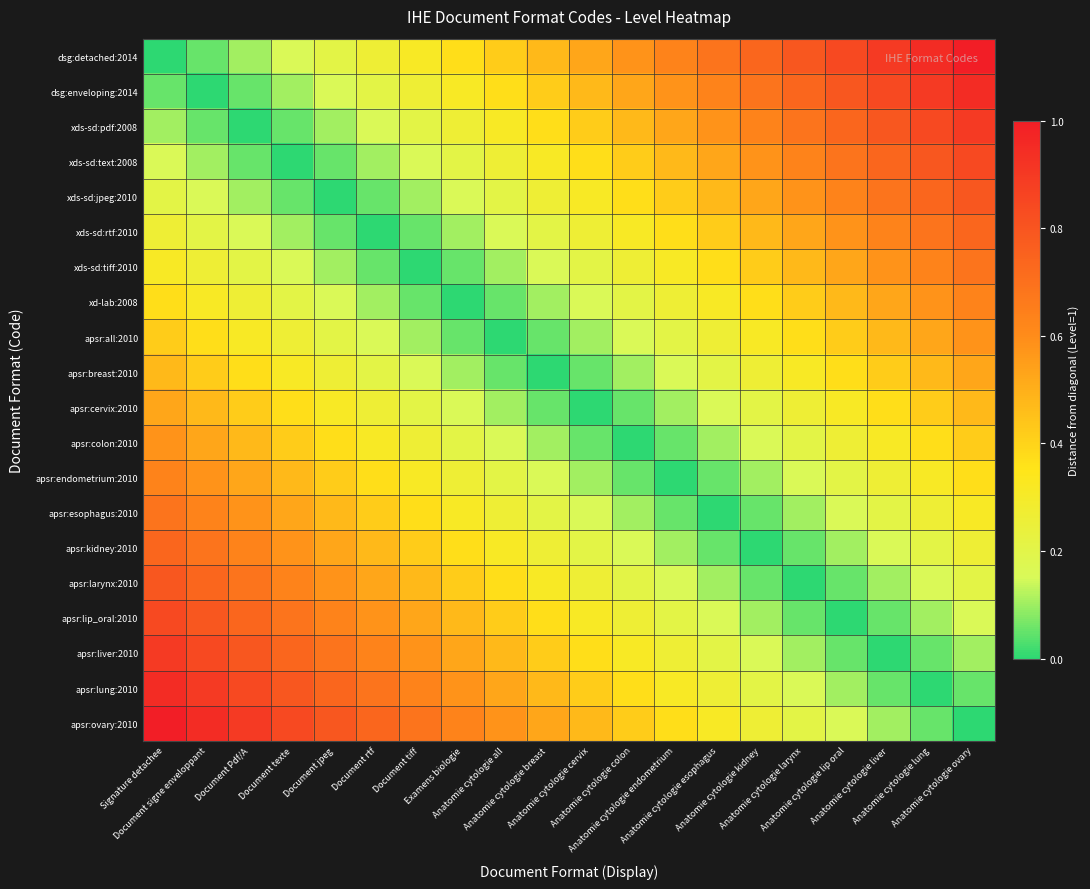

Reading left to right, transcribe all the data shown in this chart.

dsg:detached:2014: Signature detachee=0.0	Document signe enveloppant=0.1	Document Pdf/A=0.1	Document texte=0.2	Document jpeg=0.2	Document rtf=0.3	Document tiff=0.3	Examens biologie=0.4	Anatomie cytologie all=0.4	Anatomie cytologie breast=0.5	Anatomie cytologie cervix=0.5	Anatomie cytologie colon=0.6	Anatomie cytologie endometrium=0.6	Anatomie cytologie esophagus=0.7	Anatomie cytologie kidney=0.7	Anatomie cytologie larynx=0.8	Anatomie cytologie lip oral=0.8	Anatomie cytologie liver=0.9	Anatomie cytologie lung=0.9	Anatomie cytologie ovary=1.0
dsg:enveloping:2014: Signature detachee=0.1	Document signe enveloppant=0.0	Document Pdf/A=0.1	Document texte=0.1	Document jpeg=0.2	Document rtf=0.2	Document tiff=0.3	Examens biologie=0.3	Anatomie cytologie all=0.4	Anatomie cytologie breast=0.4	Anatomie cytologie cervix=0.5	Anatomie cytologie colon=0.5	Anatomie cytologie endometrium=0.6	Anatomie cytologie esophagus=0.6	Anatomie cytologie kidney=0.7	Anatomie cytologie larynx=0.7	Anatomie cytologie lip oral=0.8	Anatomie cytologie liver=0.8	Anatomie cytologie lung=0.9	Anatomie cytologie ovary=0.9
xds-sd:pdf:2008: Signature detachee=0.1	Document signe enveloppant=0.1	Document Pdf/A=0.0	Document texte=0.1	Document jpeg=0.1	Document rtf=0.2	Document tiff=0.2	Examens biologie=0.3	Anatomie cytologie all=0.3	Anatomie cytologie breast=0.4	Anatomie cytologie cervix=0.4	Anatomie cytologie colon=0.5	Anatomie cytologie endometrium=0.5	Anatomie cytologie esophagus=0.6	Anatomie cytologie kidney=0.6	Anatomie cytologie larynx=0.7	Anatomie cytologie lip oral=0.7	Anatomie cytologie liver=0.8	Anatomie cytologie lung=0.8	Anatomie cytologie ovary=0.9
xds-sd:text:2008: Signature detachee=0.2	Document signe enveloppant=0.1	Document Pdf/A=0.1	Document texte=0.0	Document jpeg=0.1	Document rtf=0.1	Document tiff=0.2	Examens biologie=0.2	Anatomie cytologie all=0.3	Anatomie cytologie breast=0.3	Anatomie cytologie cervix=0.4	Anatomie cytologie colon=0.4	Anatomie cytologie endometrium=0.5	Anatomie cytologie esophagus=0.5	Anatomie cytologie kidney=0.6	Anatomie cytologie larynx=0.6	Anatomie cytologie lip oral=0.7	Anatomie cytologie liver=0.7	Anatomie cytologie lung=0.8	Anatomie cytologie ovary=0.8
xds-sd:jpeg:2010: Signature detachee=0.2	Document signe enveloppant=0.2	Document Pdf/A=0.1	Document texte=0.1	Document jpeg=0.0	Document rtf=0.1	Document tiff=0.1	Examens biologie=0.2	Anatomie cytologie all=0.2	Anatomie cytologie breast=0.3	Anatomie cytologie cervix=0.3	Anatomie cytologie colon=0.4	Anatomie cytologie endometrium=0.4	Anatomie cytologie esophagus=0.5	Anatomie cytologie kidney=0.5	Anatomie cytologie larynx=0.6	Anatomie cytologie lip oral=0.6	Anatomie cytologie liver=0.7	Anatomie cytologie lung=0.7	Anatomie cytologie ovary=0.8
xds-sd:rtf:2010: Signature detachee=0.3	Document signe enveloppant=0.2	Document Pdf/A=0.2	Document texte=0.1	Document jpeg=0.1	Document rtf=0.0	Document tiff=0.1	Examens biologie=0.1	Anatomie cytologie all=0.2	Anatomie cytologie breast=0.2	Anatomie cytologie cervix=0.3	Anatomie cytologie colon=0.3	Anatomie cytologie endometrium=0.4	Anatomie cytologie esophagus=0.4	Anatomie cytologie kidney=0.5	Anatomie cytologie larynx=0.5	Anatomie cytologie lip oral=0.6	Anatomie cytologie liver=0.6	Anatomie cytologie lung=0.7	Anatomie cytologie ovary=0.7
xds-sd:tiff:2010: Signature detachee=0.3	Document signe enveloppant=0.3	Document Pdf/A=0.2	Document texte=0.2	Document jpeg=0.1	Document rtf=0.1	Document tiff=0.0	Examens biologie=0.1	Anatomie cytologie all=0.1	Anatomie cytologie breast=0.2	Anatomie cytologie cervix=0.2	Anatomie cytologie colon=0.3	Anatomie cytologie endometrium=0.3	Anatomie cytologie esophagus=0.4	Anatomie cytologie kidney=0.4	Anatomie cytologie larynx=0.5	Anatomie cytologie lip oral=0.5	Anatomie cytologie liver=0.6	Anatomie cytologie lung=0.6	Anatomie cytologie ovary=0.7
xd-lab:2008: Signature detachee=0.4	Document signe enveloppant=0.3	Document Pdf/A=0.3	Document texte=0.2	Document jpeg=0.2	Document rtf=0.1	Document tiff=0.1	Examens biologie=0.0	Anatomie cytologie all=0.1	Anatomie cytologie breast=0.1	Anatomie cytologie cervix=0.2	Anatomie cytologie colon=0.2	Anatomie cytologie endometrium=0.3	Anatomie cytologie esophagus=0.3	Anatomie cytologie kidney=0.4	Anatomie cytologie larynx=0.4	Anatomie cytologie lip oral=0.5	Anatomie cytologie liver=0.5	Anatomie cytologie lung=0.6	Anatomie cytologie ovary=0.6
apsr:all:2010: Signature detachee=0.4	Document signe enveloppant=0.4	Document Pdf/A=0.3	Document texte=0.3	Document jpeg=0.2	Document rtf=0.2	Document tiff=0.1	Examens biologie=0.1	Anatomie cytologie all=0.0	Anatomie cytologie breast=0.1	Anatomie cytologie cervix=0.1	Anatomie cytologie colon=0.2	Anatomie cytologie endometrium=0.2	Anatomie cytologie esophagus=0.3	Anatomie cytologie kidney=0.3	Anatomie cytologie larynx=0.4	Anatomie cytologie lip oral=0.4	Anatomie cytologie liver=0.5	Anatomie cytologie lung=0.5	Anatomie cytologie ovary=0.6
apsr:breast:2010: Signature detachee=0.5	Document signe enveloppant=0.4	Document Pdf/A=0.4	Document texte=0.3	Document jpeg=0.3	Document rtf=0.2	Document tiff=0.2	Examens biologie=0.1	Anatomie cytologie all=0.1	Anatomie cytologie breast=0.0	Anatomie cytologie cervix=0.1	Anatomie cytologie colon=0.1	Anatomie cytologie endometrium=0.2	Anatomie cytologie esophagus=0.2	Anatomie cytologie kidney=0.3	Anatomie cytologie larynx=0.3	Anatomie cytologie lip oral=0.4	Anatomie cytologie liver=0.4	Anatomie cytologie lung=0.5	Anatomie cytologie ovary=0.5
apsr:cervix:2010: Signature detachee=0.5	Document signe enveloppant=0.5	Document Pdf/A=0.4	Document texte=0.4	Document jpeg=0.3	Document rtf=0.3	Document tiff=0.2	Examens biologie=0.2	Anatomie cytologie all=0.1	Anatomie cytologie breast=0.1	Anatomie cytologie cervix=0.0	Anatomie cytologie colon=0.1	Anatomie cytologie endometrium=0.1	Anatomie cytologie esophagus=0.2	Anatomie cytologie kidney=0.2	Anatomie cytologie larynx=0.3	Anatomie cytologie lip oral=0.3	Anatomie cytologie liver=0.4	Anatomie cytologie lung=0.4	Anatomie cytologie ovary=0.5
apsr:colon:2010: Signature detachee=0.6	Document signe enveloppant=0.5	Document Pdf/A=0.5	Document texte=0.4	Document jpeg=0.4	Document rtf=0.3	Document tiff=0.3	Examens biologie=0.2	Anatomie cytologie all=0.2	Anatomie cytologie breast=0.1	Anatomie cytologie cervix=0.1	Anatomie cytologie colon=0.0	Anatomie cytologie endometrium=0.1	Anatomie cytologie esophagus=0.1	Anatomie cytologie kidney=0.2	Anatomie cytologie larynx=0.2	Anatomie cytologie lip oral=0.3	Anatomie cytologie liver=0.3	Anatomie cytologie lung=0.4	Anatomie cytologie ovary=0.4
apsr:endometrium:2010: Signature detachee=0.6	Document signe enveloppant=0.6	Document Pdf/A=0.5	Document texte=0.5	Document jpeg=0.4	Document rtf=0.4	Document tiff=0.3	Examens biologie=0.3	Anatomie cytologie all=0.2	Anatomie cytologie breast=0.2	Anatomie cytologie cervix=0.1	Anatomie cytologie colon=0.1	Anatomie cytologie endometrium=0.0	Anatomie cytologie esophagus=0.1	Anatomie cytologie kidney=0.1	Anatomie cytologie larynx=0.2	Anatomie cytologie lip oral=0.2	Anatomie cytologie liver=0.3	Anatomie cytologie lung=0.3	Anatomie cytologie ovary=0.4
apsr:esophagus:2010: Signature detachee=0.7	Document signe enveloppant=0.6	Document Pdf/A=0.6	Document texte=0.5	Document jpeg=0.5	Document rtf=0.4	Document tiff=0.4	Examens biologie=0.3	Anatomie cytologie all=0.3	Anatomie cytologie breast=0.2	Anatomie cytologie cervix=0.2	Anatomie cytologie colon=0.1	Anatomie cytologie endometrium=0.1	Anatomie cytologie esophagus=0.0	Anatomie cytologie kidney=0.1	Anatomie cytologie larynx=0.1	Anatomie cytologie lip oral=0.2	Anatomie cytologie liver=0.2	Anatomie cytologie lung=0.3	Anatomie cytologie ovary=0.3
apsr:kidney:2010: Signature detachee=0.7	Document signe enveloppant=0.7	Document Pdf/A=0.6	Document texte=0.6	Document jpeg=0.5	Document rtf=0.5	Document tiff=0.4	Examens biologie=0.4	Anatomie cytologie all=0.3	Anatomie cytologie breast=0.3	Anatomie cytologie cervix=0.2	Anatomie cytologie colon=0.2	Anatomie cytologie endometrium=0.1	Anatomie cytologie esophagus=0.1	Anatomie cytologie kidney=0.0	Anatomie cytologie larynx=0.1	Anatomie cytologie lip oral=0.1	Anatomie cytologie liver=0.2	Anatomie cytologie lung=0.2	Anatomie cytologie ovary=0.3
apsr:larynx:2010: Signature detachee=0.8	Document signe enveloppant=0.7	Document Pdf/A=0.7	Document texte=0.6	Document jpeg=0.6	Document rtf=0.5	Document tiff=0.5	Examens biologie=0.4	Anatomie cytologie all=0.4	Anatomie cytologie breast=0.3	Anatomie cytologie cervix=0.3	Anatomie cytologie colon=0.2	Anatomie cytologie endometrium=0.2	Anatomie cytologie esophagus=0.1	Anatomie cytologie kidney=0.1	Anatomie cytologie larynx=0.0	Anatomie cytologie lip oral=0.1	Anatomie cytologie liver=0.1	Anatomie cytologie lung=0.2	Anatomie cytologie ovary=0.2
apsr:lip_oral:2010: Signature detachee=0.8	Document signe enveloppant=0.8	Document Pdf/A=0.7	Document texte=0.7	Document jpeg=0.6	Document rtf=0.6	Document tiff=0.5	Examens biologie=0.5	Anatomie cytologie all=0.4	Anatomie cytologie breast=0.4	Anatomie cytologie cervix=0.3	Anatomie cytologie colon=0.3	Anatomie cytologie endometrium=0.2	Anatomie cytologie esophagus=0.2	Anatomie cytologie kidney=0.1	Anatomie cytologie larynx=0.1	Anatomie cytologie lip oral=0.0	Anatomie cytologie liver=0.1	Anatomie cytologie lung=0.1	Anatomie cytologie ovary=0.2
apsr:liver:2010: Signature detachee=0.9	Document signe enveloppant=0.8	Document Pdf/A=0.8	Document texte=0.7	Document jpeg=0.7	Document rtf=0.6	Document tiff=0.6	Examens biologie=0.5	Anatomie cytologie all=0.5	Anatomie cytologie breast=0.4	Anatomie cytologie cervix=0.4	Anatomie cytologie colon=0.3	Anatomie cytologie endometrium=0.3	Anatomie cytologie esophagus=0.2	Anatomie cytologie kidney=0.2	Anatomie cytologie larynx=0.1	Anatomie cytologie lip oral=0.1	Anatomie cytologie liver=0.0	Anatomie cytologie lung=0.1	Anatomie cytologie ovary=0.1
apsr:lung:2010: Signature detachee=0.9	Document signe enveloppant=0.9	Document Pdf/A=0.8	Document texte=0.8	Document jpeg=0.7	Document rtf=0.7	Document tiff=0.6	Examens biologie=0.6	Anatomie cytologie all=0.5	Anatomie cytologie breast=0.5	Anatomie cytologie cervix=0.4	Anatomie cytologie colon=0.4	Anatomie cytologie endometrium=0.3	Anatomie cytologie esophagus=0.3	Anatomie cytologie kidney=0.2	Anatomie cytologie larynx=0.2	Anatomie cytologie lip oral=0.1	Anatomie cytologie liver=0.1	Anatomie cytologie lung=0.0	Anatomie cytologie ovary=0.1
apsr:ovary:2010: Signature detachee=1.0	Document signe enveloppant=0.9	Document Pdf/A=0.9	Document texte=0.8	Document jpeg=0.8	Document rtf=0.7	Document tiff=0.7	Examens biologie=0.6	Anatomie cytologie all=0.6	Anatomie cytologie breast=0.5	Anatomie cytologie cervix=0.5	Anatomie cytologie colon=0.4	Anatomie cytologie endometrium=0.4	Anatomie cytologie esophagus=0.3	Anatomie cytologie kidney=0.3	Anatomie cytologie larynx=0.2	Anatomie cytologie lip oral=0.2	Anatomie cytologie liver=0.1	Anatomie cytologie lung=0.1	Anatomie cytologie ovary=0.0